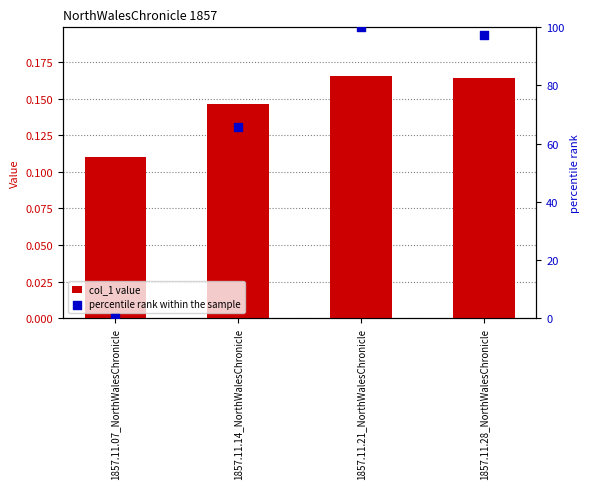

Is the value of percentile rank within the sample at 1857.11.07_NorthWalesChronicle greater than the value of col_1 value at 1857.11.07_NorthWalesChronicle?

No